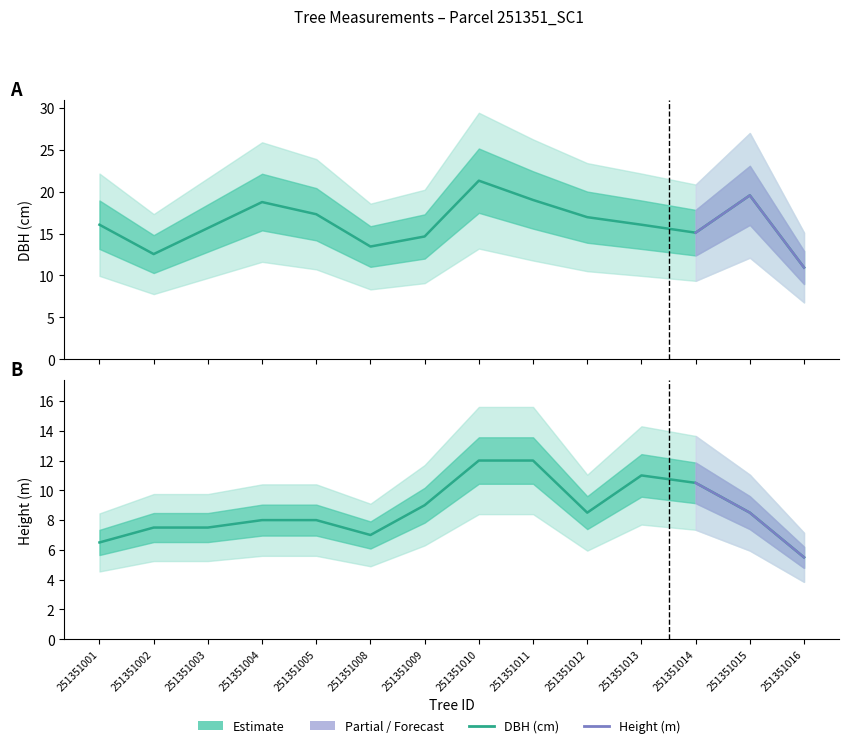

What is the value of the dbh point at the 1st from the left?

16.1